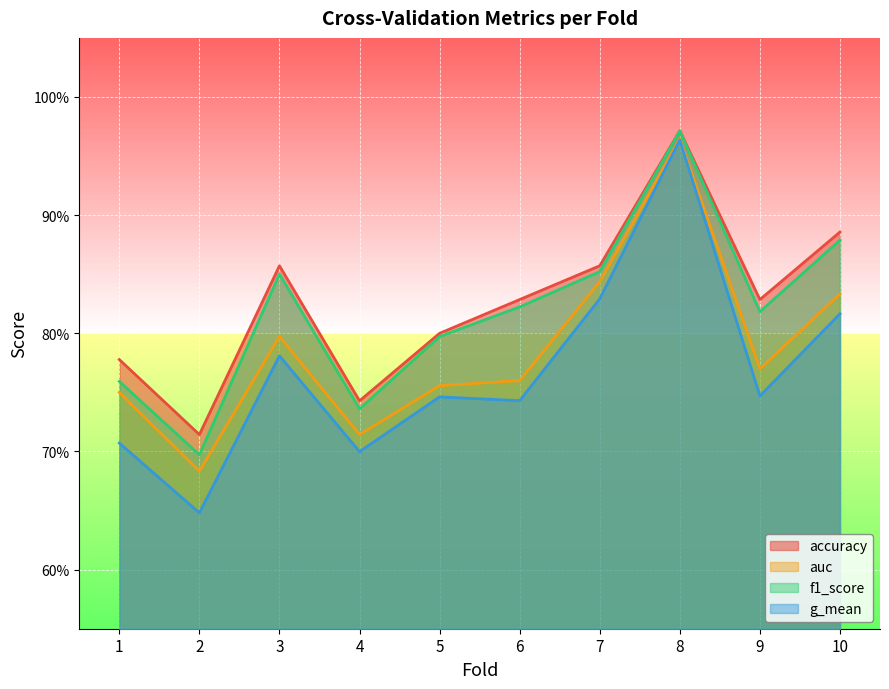

Is it true that g_mean equals 1.3 at 3?

False